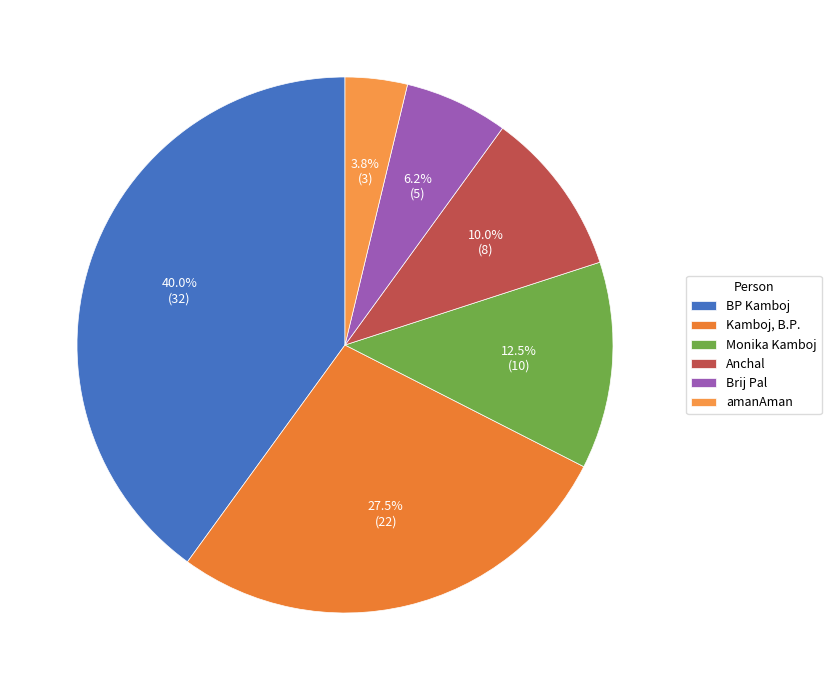

Which slice is the smallest?

amanAman